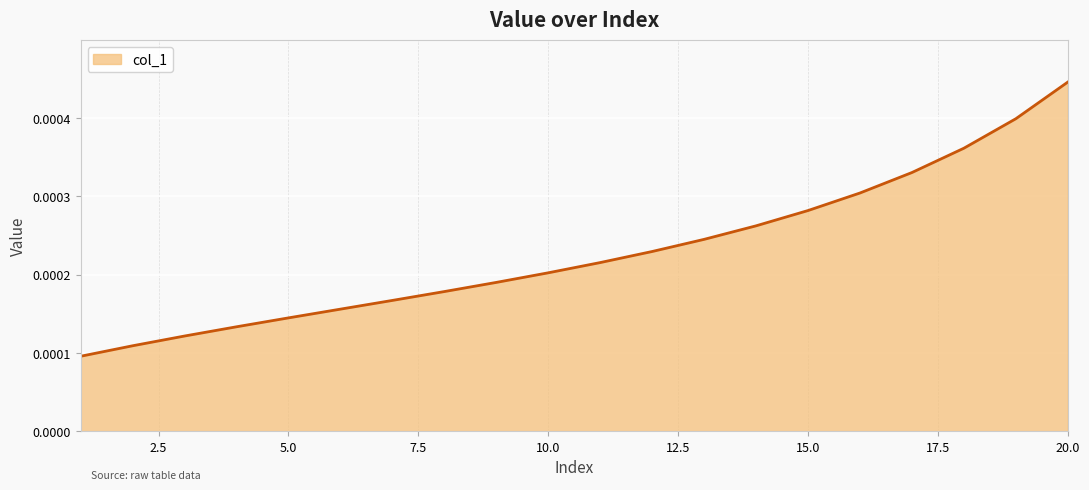

At which category does the chart reach its peak across all series?

20.0